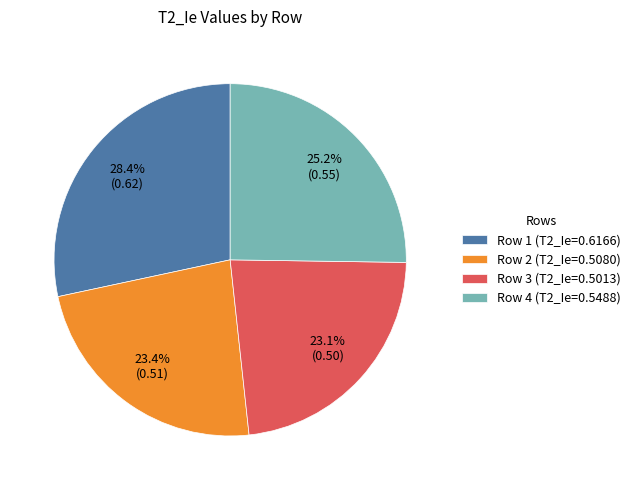

Is it true that Row 1 is 35% of the pie?

False